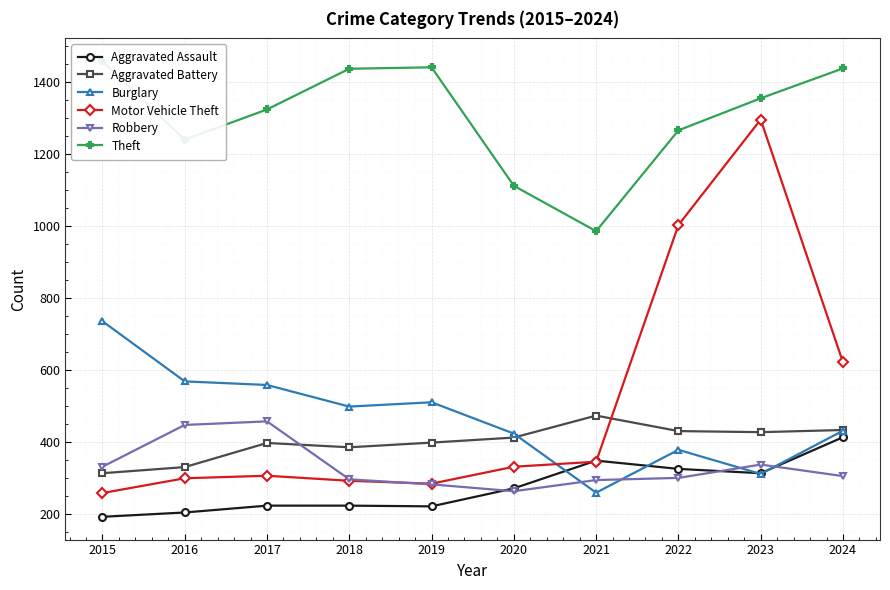

Where is the first local maximum for Motor Vehicle Theft?

2017